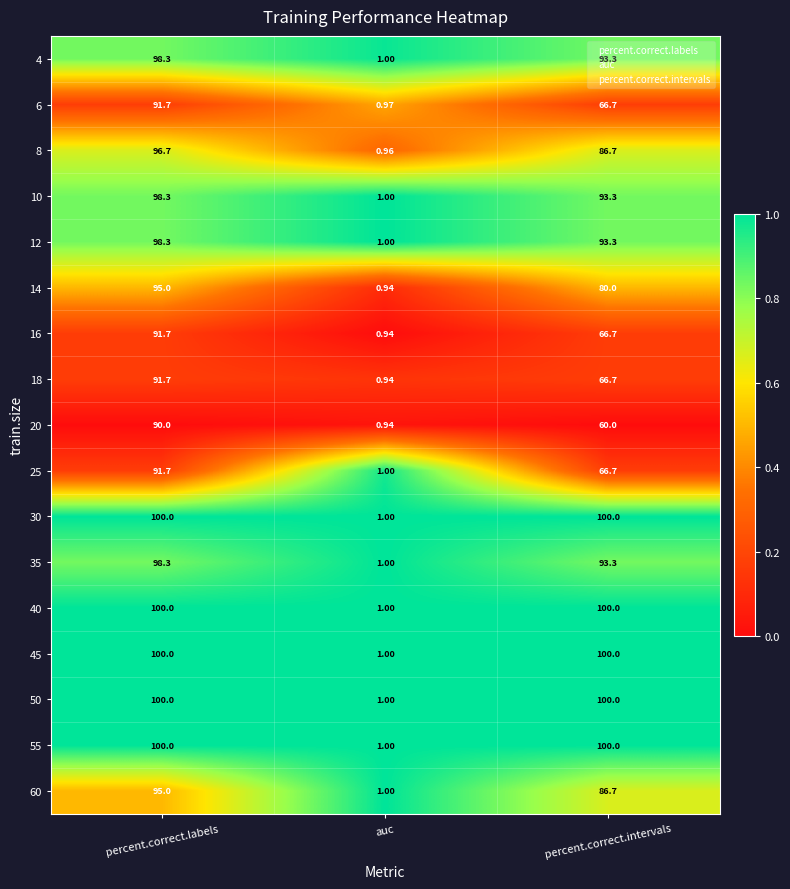

List the labels in order of 12 value, largest first.

percent.correct.labels, percent.correct.intervals, auc